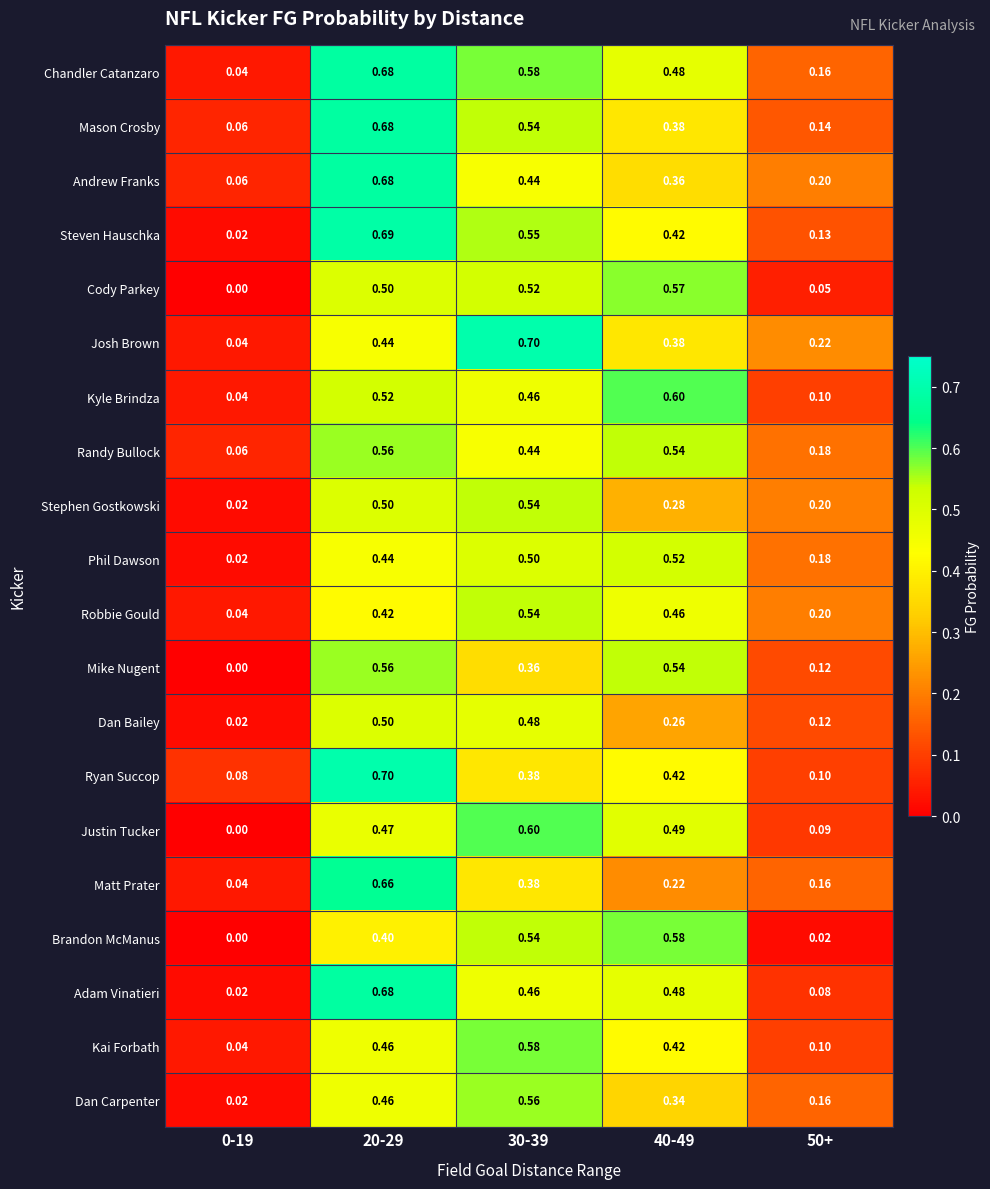

Which series changed the most between 20-29 and 40-49?

Matt Prater